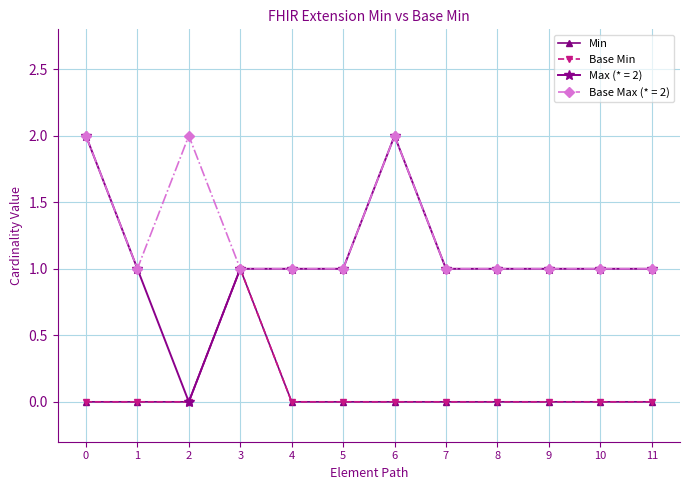

The Base Min series shows 1 at 9. True or false?

False